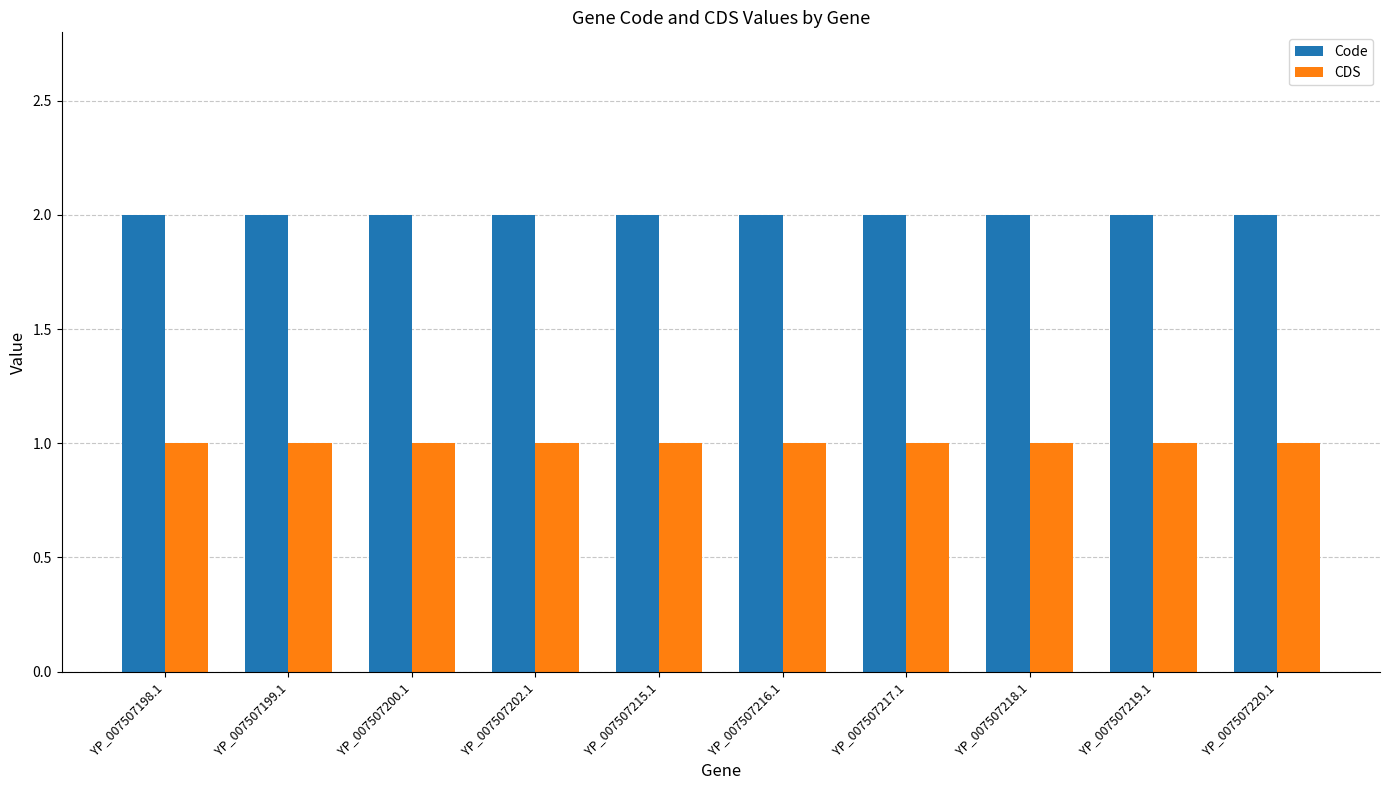

Reading right to left, what are all the values shown in this chart?

Code: YP_007507220.1=2	YP_007507219.1=2	YP_007507218.1=2	YP_007507217.1=2	YP_007507216.1=2	YP_007507215.1=2	YP_007507202.1=2	YP_007507200.1=2	YP_007507199.1=2	YP_007507198.1=2
CDS: YP_007507220.1=1	YP_007507219.1=1	YP_007507218.1=1	YP_007507217.1=1	YP_007507216.1=1	YP_007507215.1=1	YP_007507202.1=1	YP_007507200.1=1	YP_007507199.1=1	YP_007507198.1=1